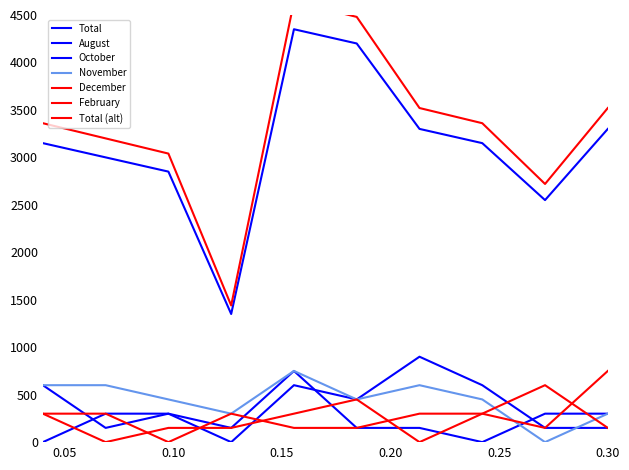

How many data points in October are less than 300?

5